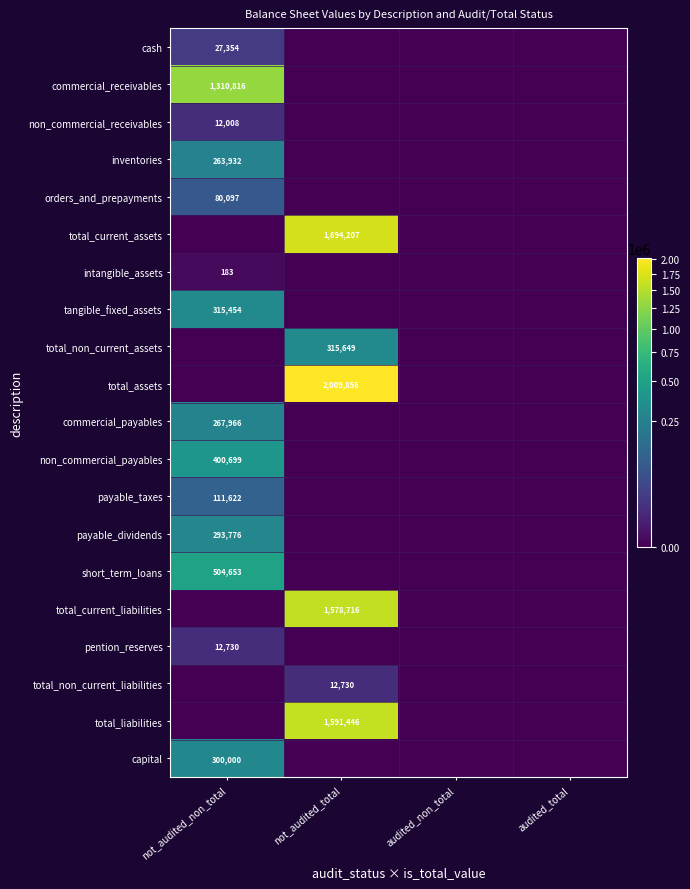

Is it true that orders_and_prepayments equals 45598 at not_audited_non_total?

False